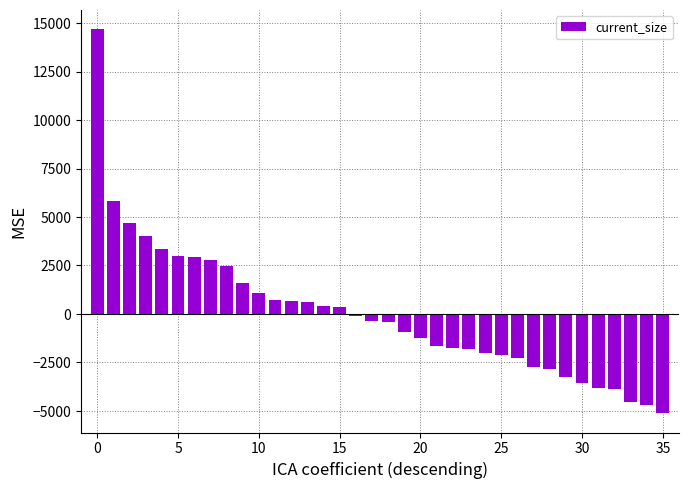

Are the bars horizontal?

No